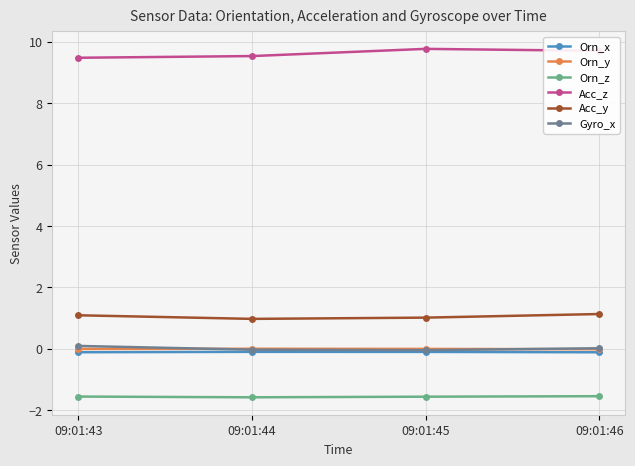

At how many categories does at least one series exceed 3?

4